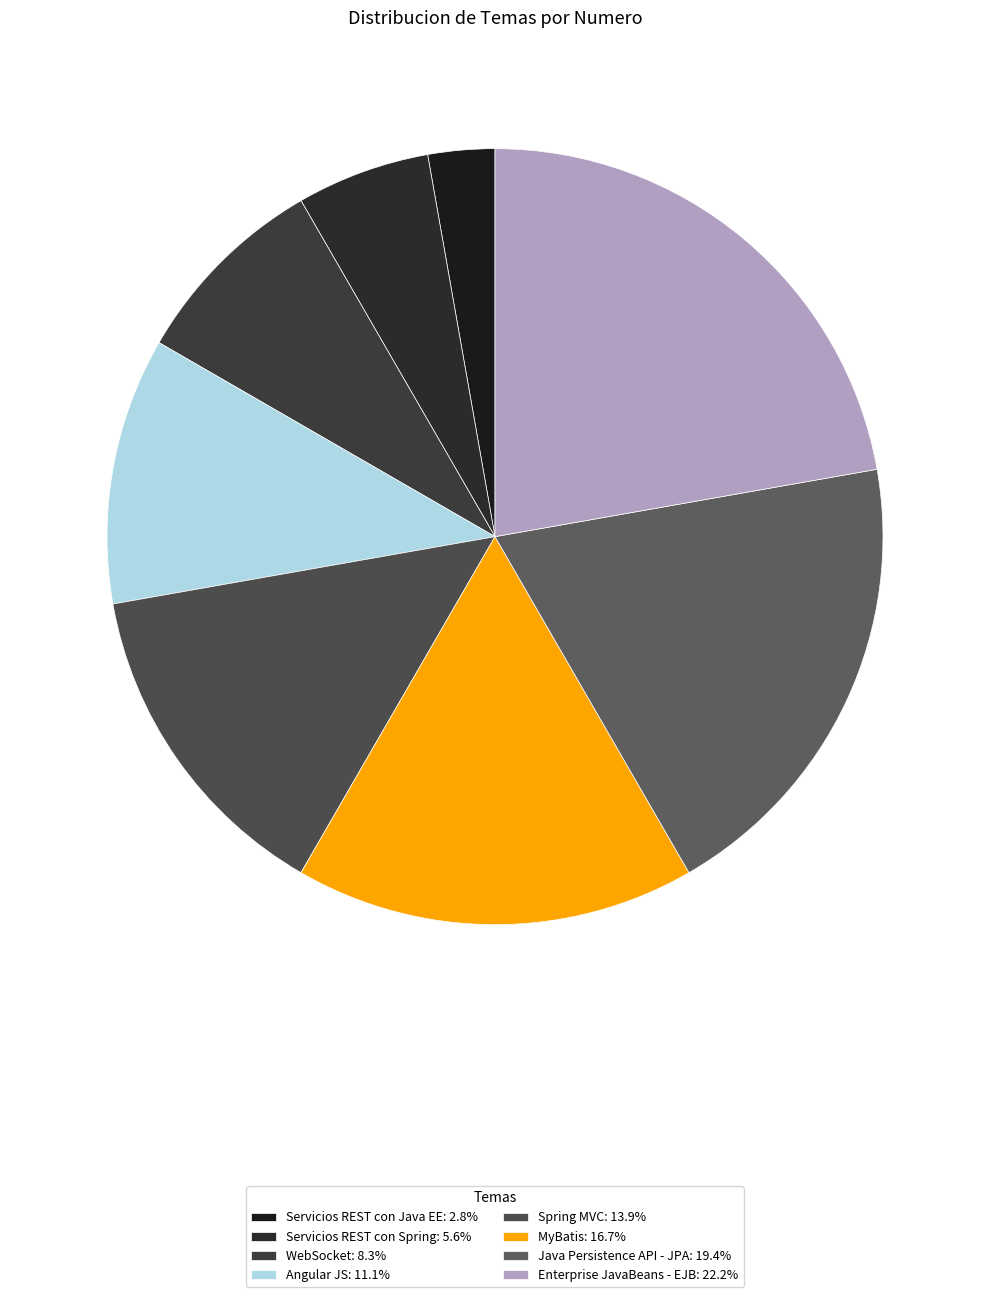

How many segments does this pie chart have?

8